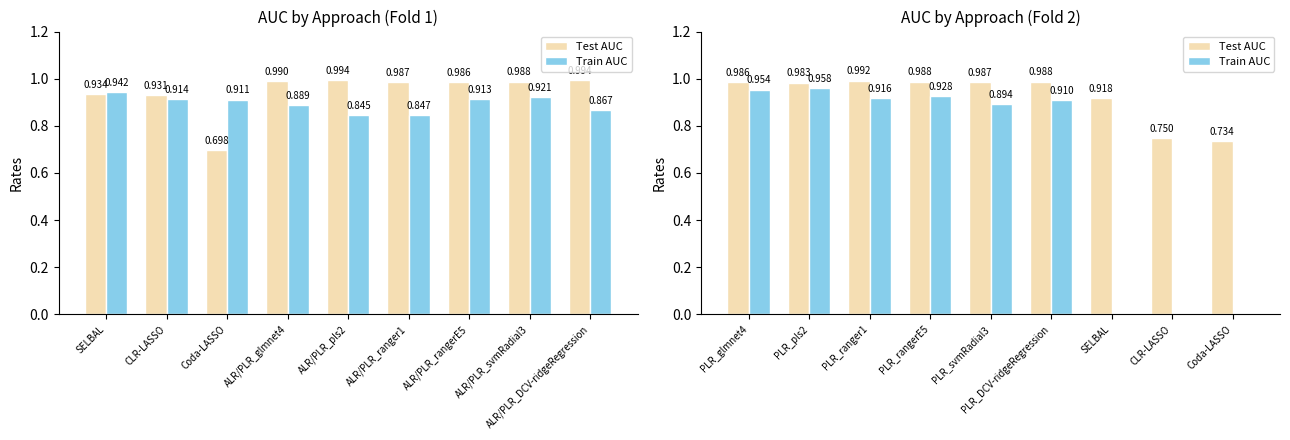

How many groups of bars are there?

9